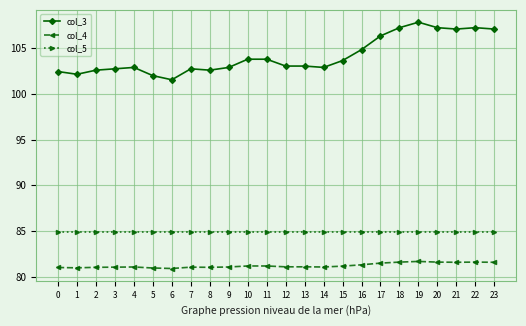

True or false: col_3 and col_4 intersect in this chart.

False